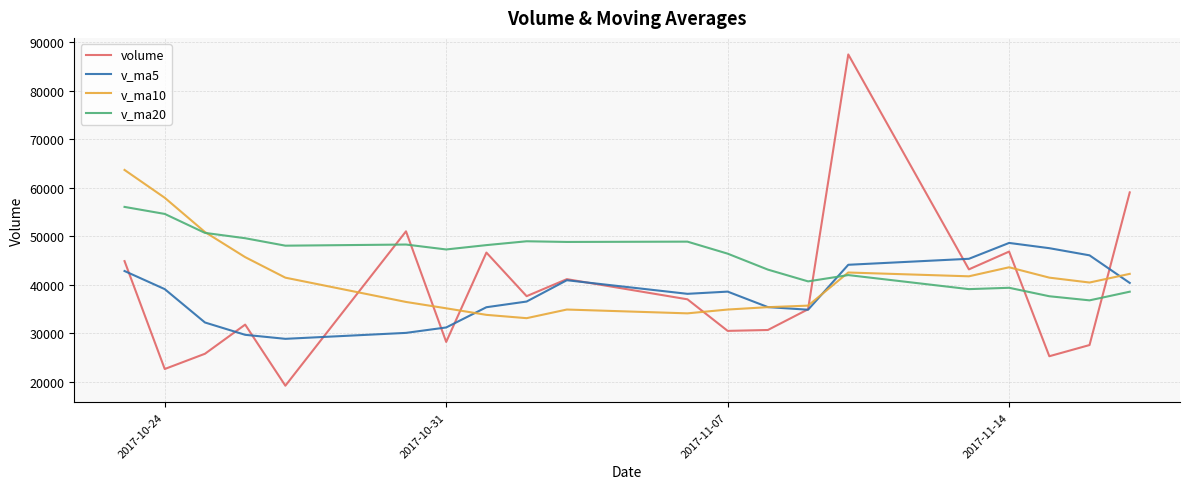

Rank the series by their maximum value, from lowest to highest.

v_ma5, v_ma20, v_ma10, volume